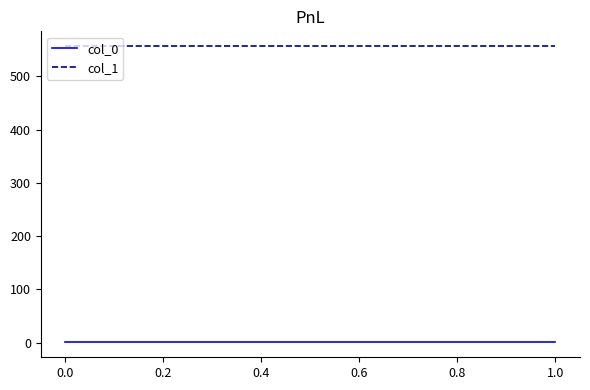

The value of col_1 at 1.0 is 934.9. True or false?

False